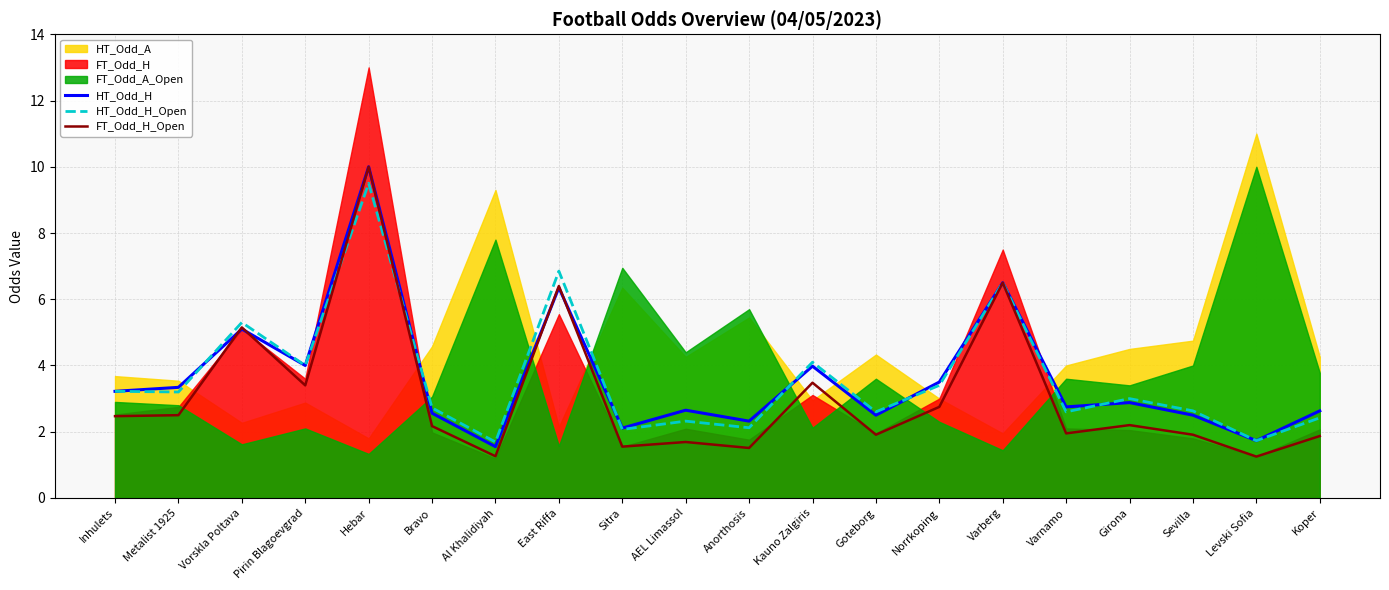

How many data points in HT_Odd_H_Open are less than 3?

10